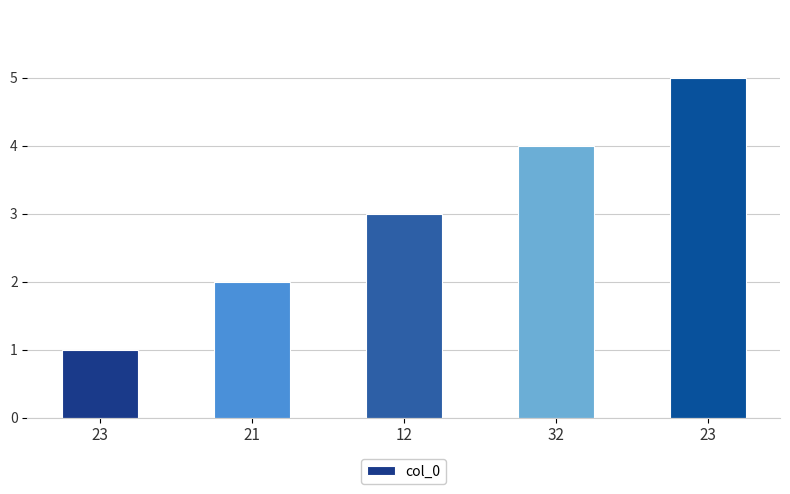

Does the chart contain any negative values?

No